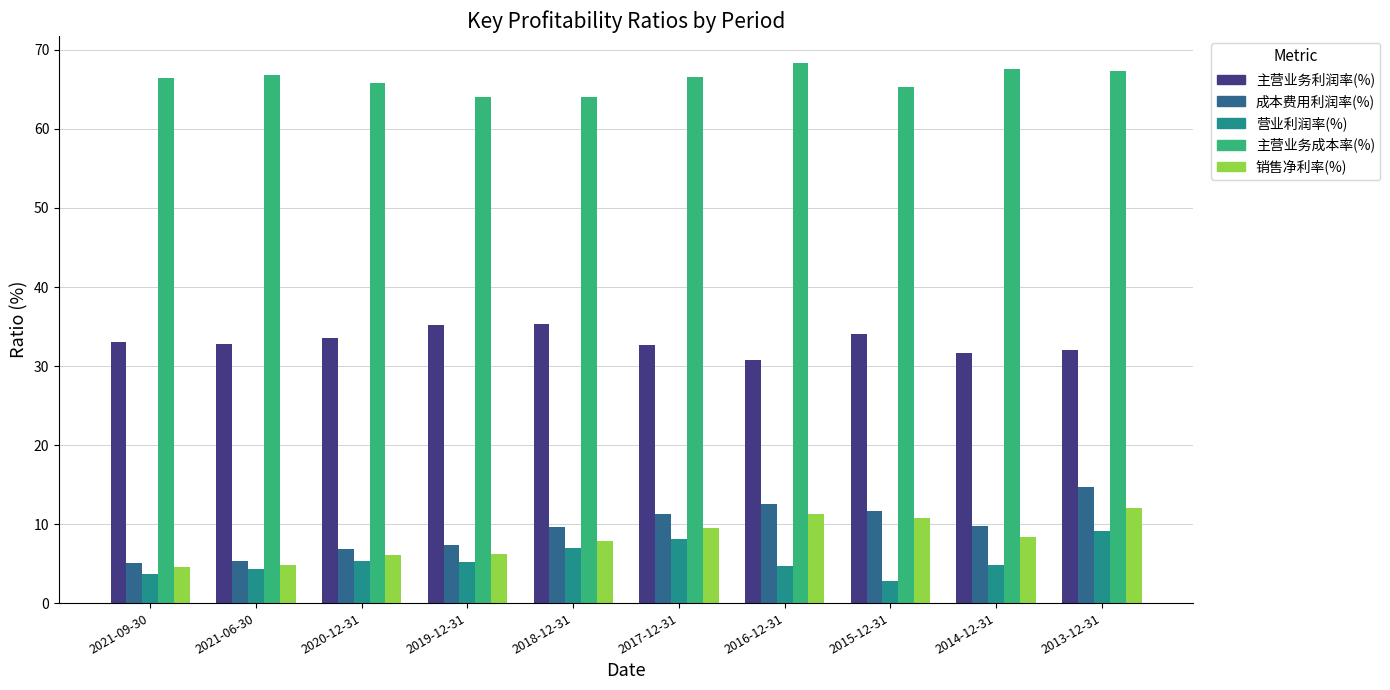

What is the sum of the 主营业务成本率(%) values at 2014-12-31 and 2019-12-31?

131.6